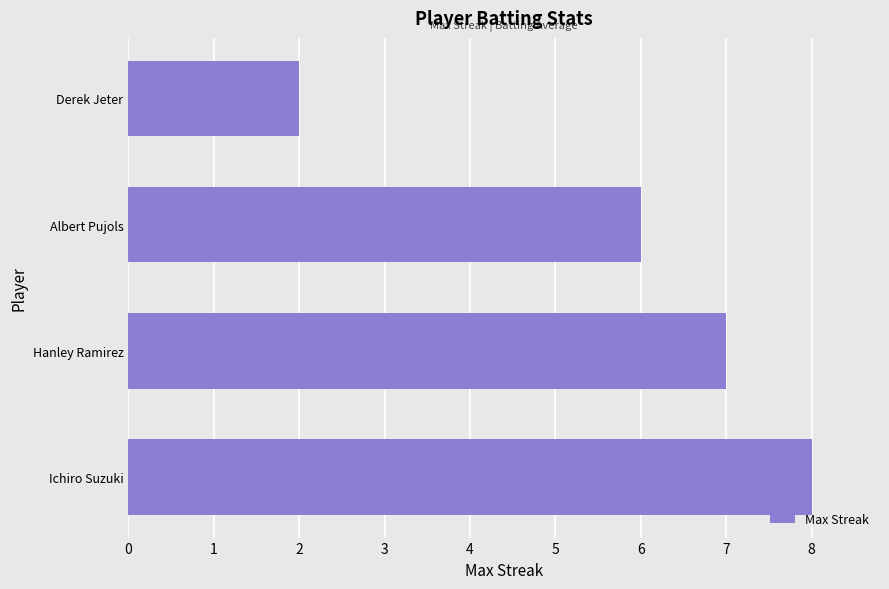

What is the sum of all values?

23